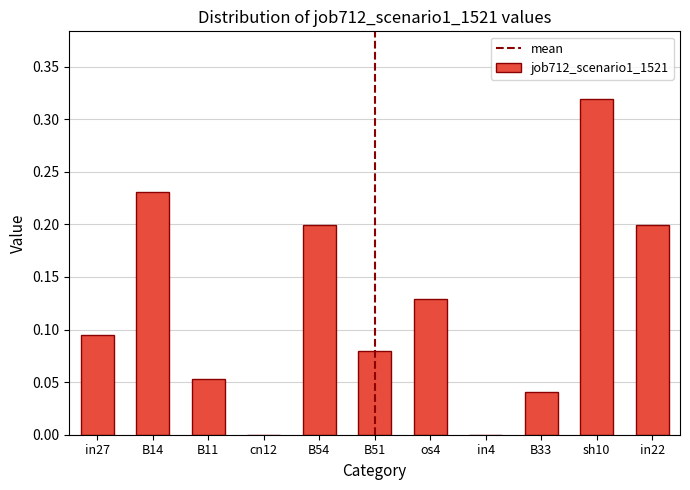

How many values are between 0 and 1?

11